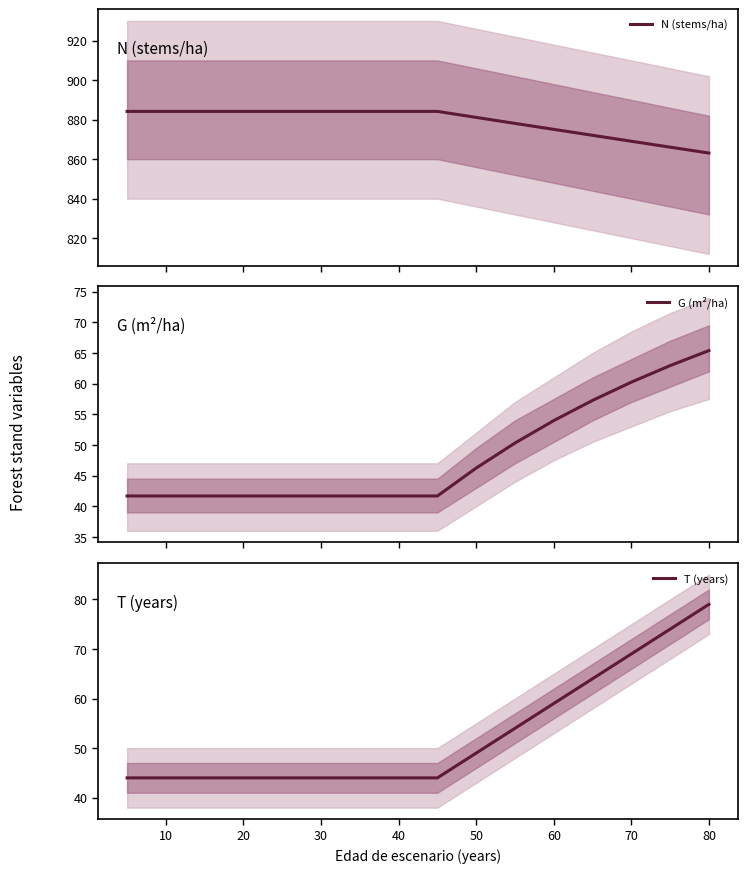

What is the minimum value for T (years)?

44